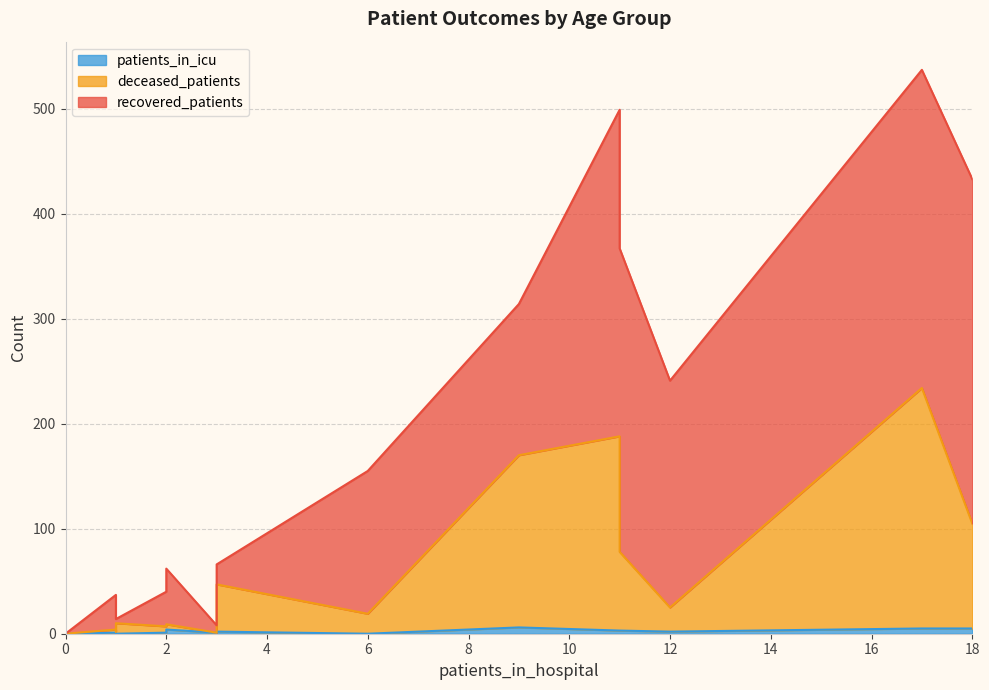

The patients_in_icu series shows 1 at 35-39. True or false?

False